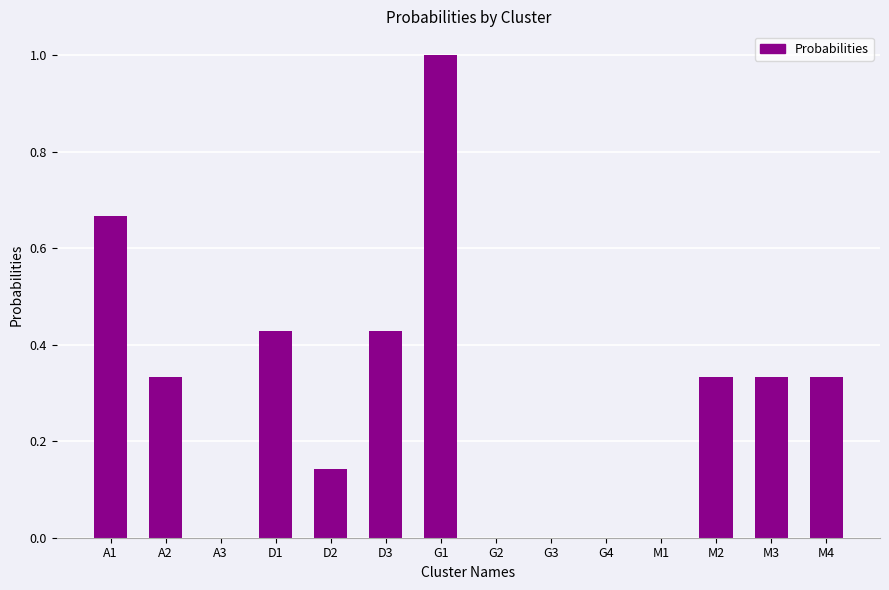

What is the sum of all values?

4.0